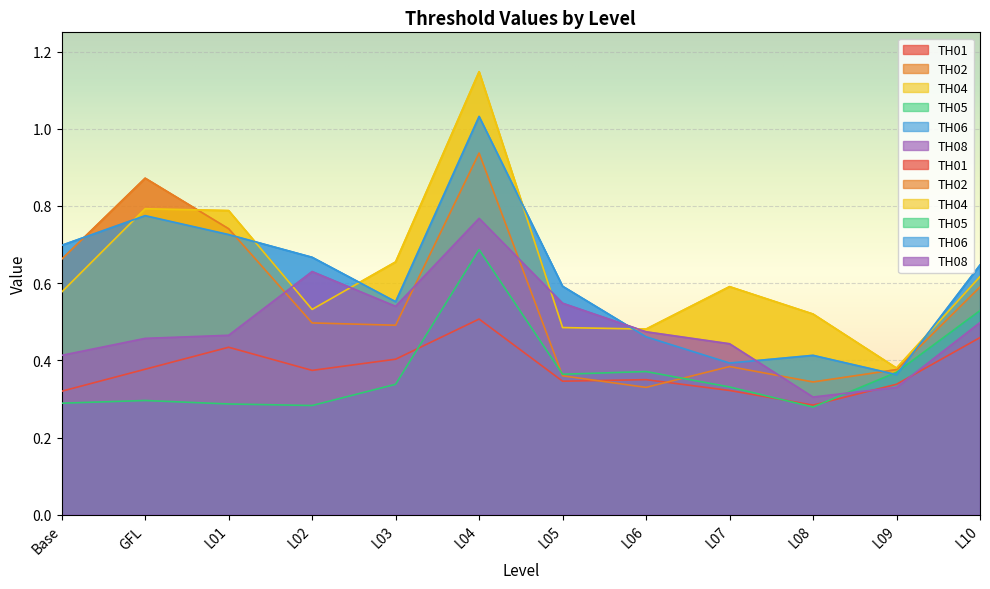

What position from the left is L01?

3